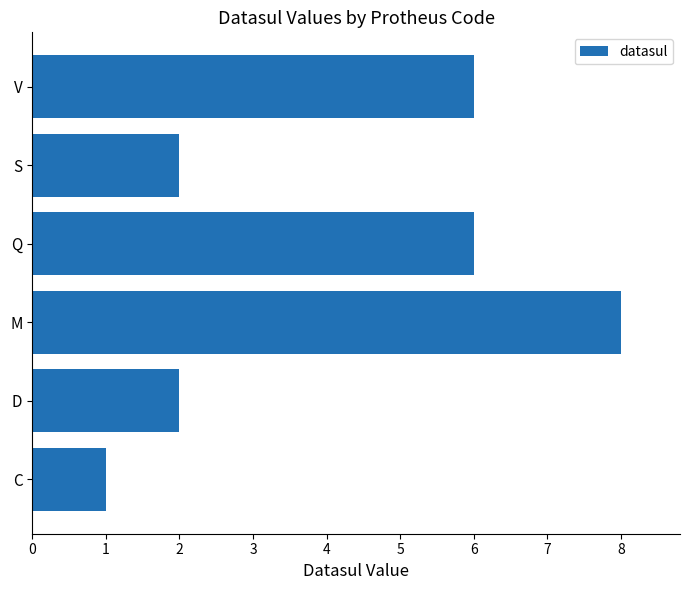

Count the number of categories in the chart.

6